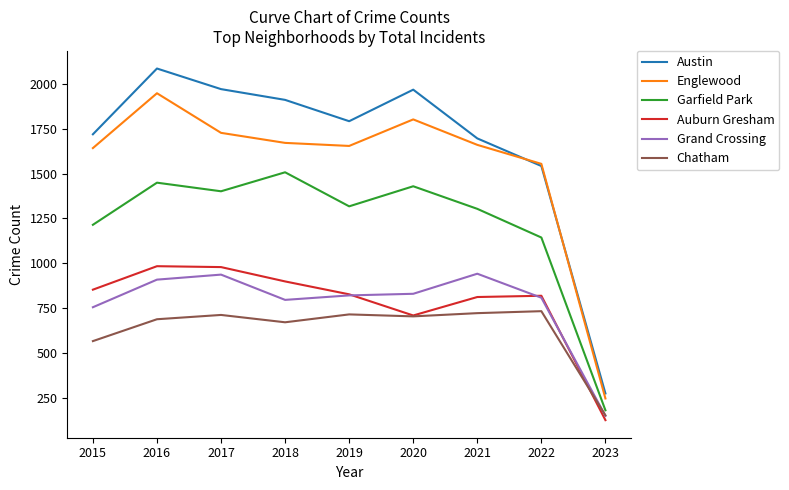

How many interior local valleys does the Austin series have?

1